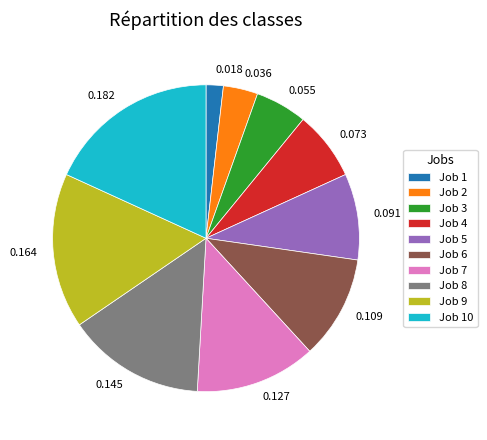

Is there any slice that represents more than half of the pie?

No